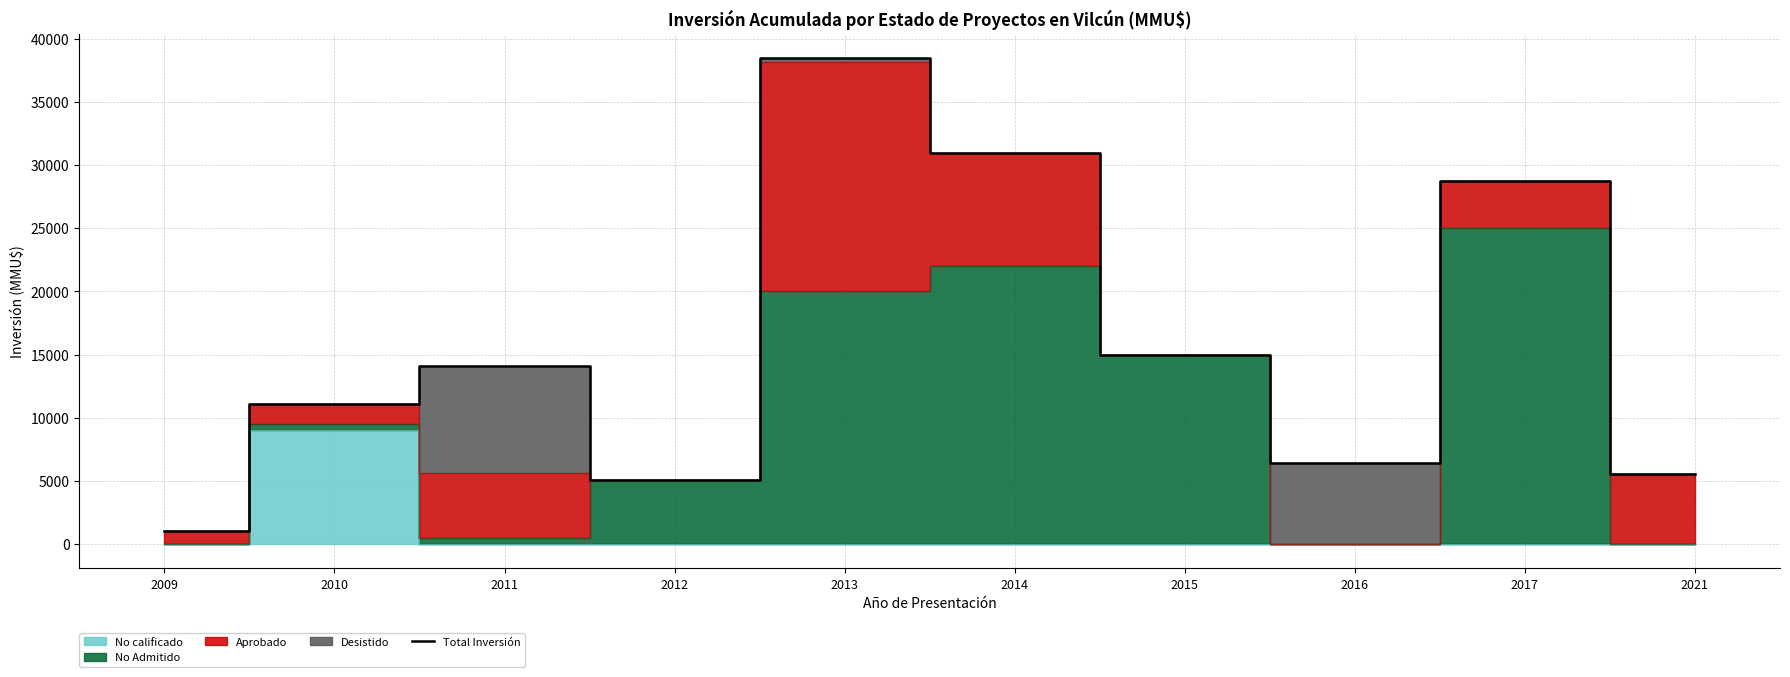

List the labels in order of value, smallest first.

2009, 2012, 2021, 2016, 2010, 2011, 2015, 2017, 2014, 2013